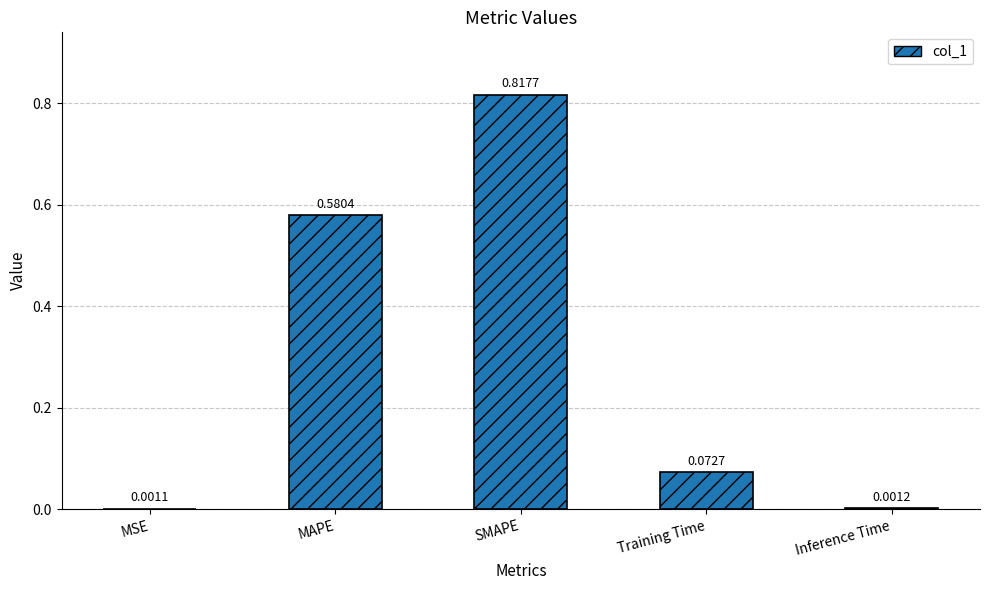

Which has a higher value, MAPE or SMAPE?

SMAPE